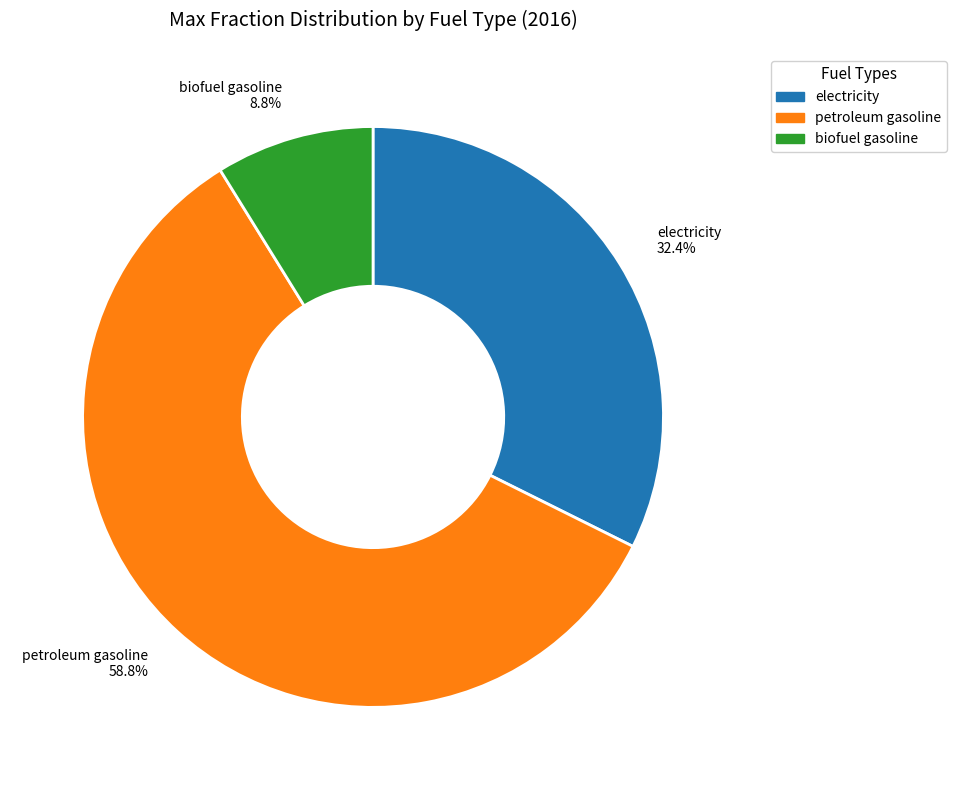

How much of the chart is everything except biofuel gasoline?

91.2%